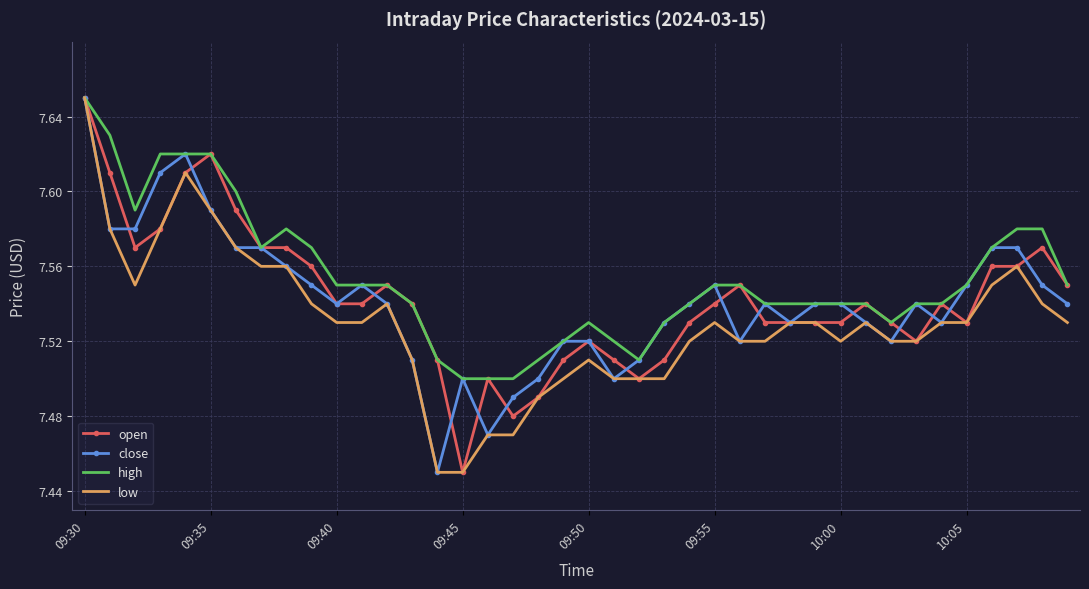

Which series has the largest total across all categories?

high